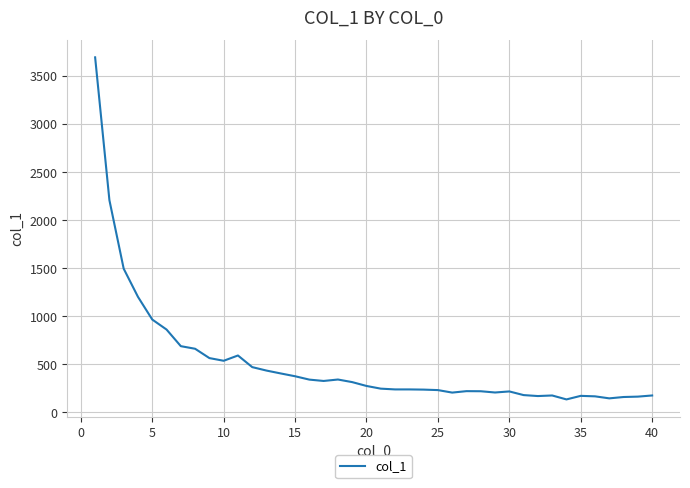

What is the minimum value shown in the chart?

135